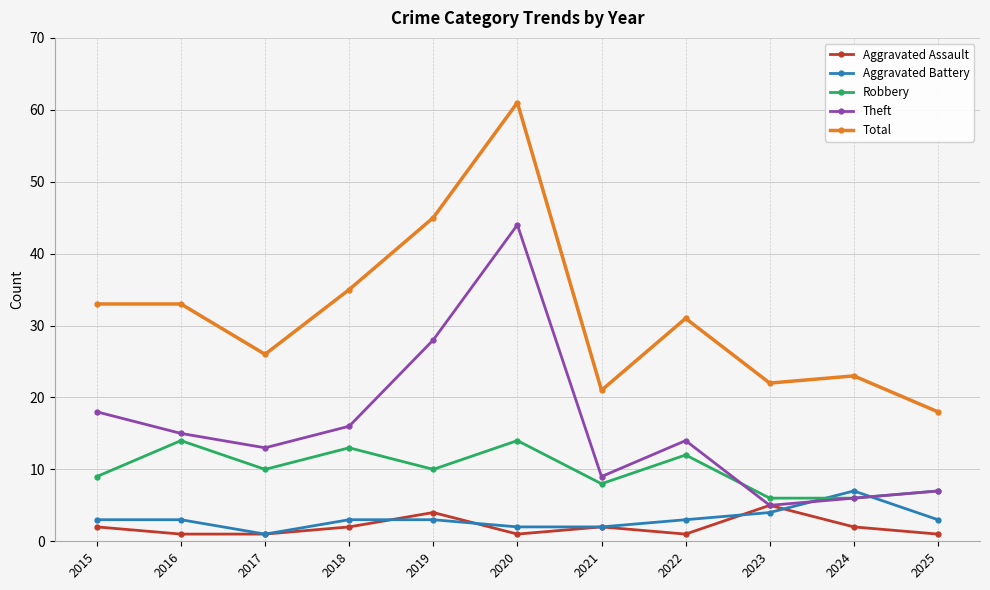

True or false: Total and Theft cross at least once.

False